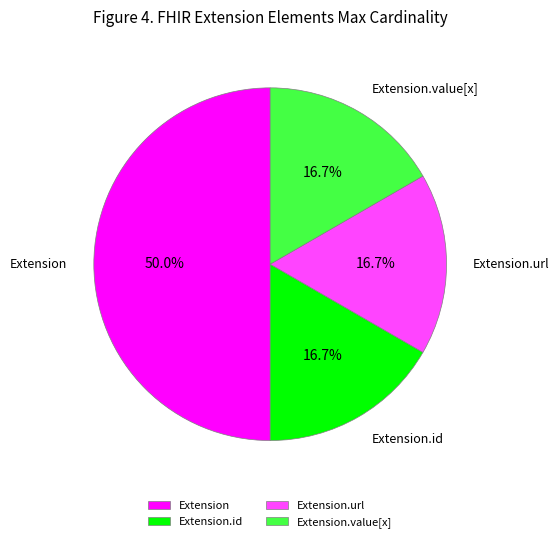

Does Extension.id represent more than half of the total?

No